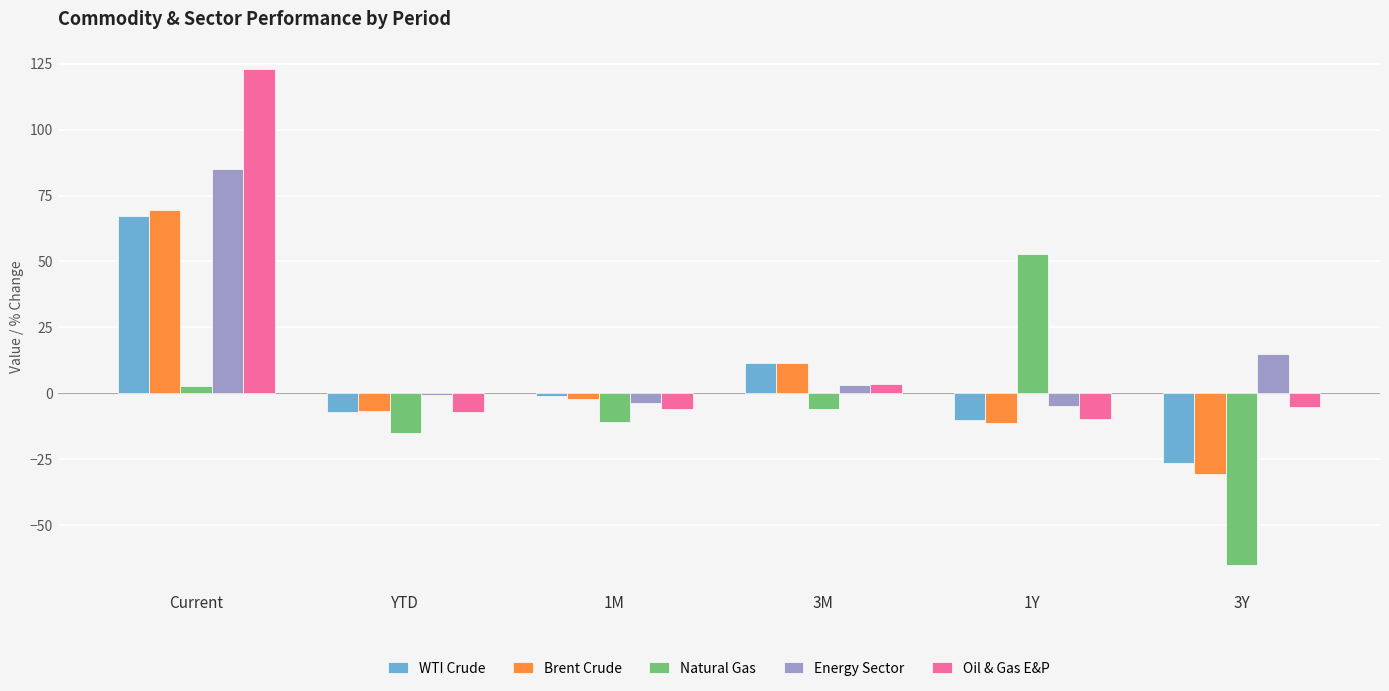

True or false: Brent Crude has a value of 69.6 at Current.

True